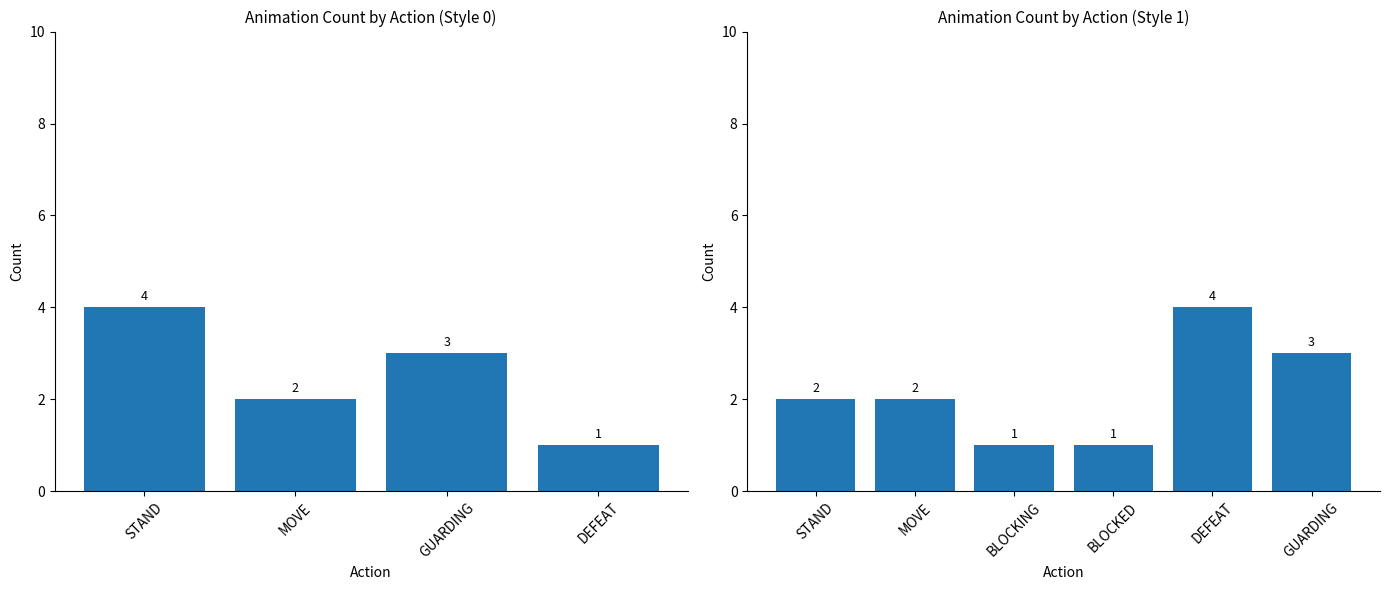

Is it true that the value at GUARDING is 3?

True